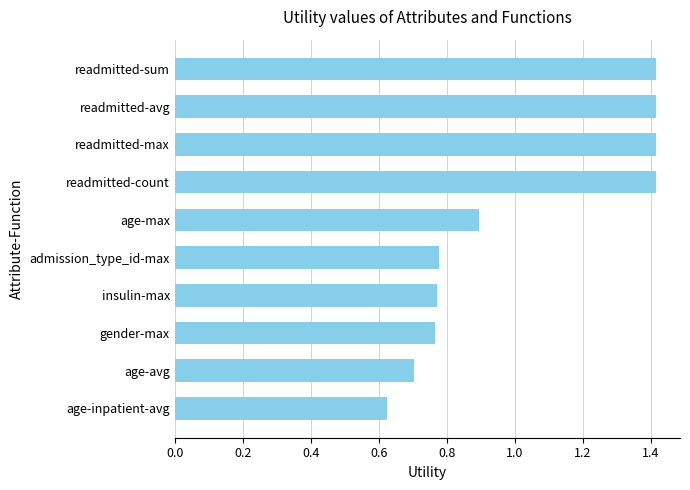

What is the maximum value shown in the chart?

1.4